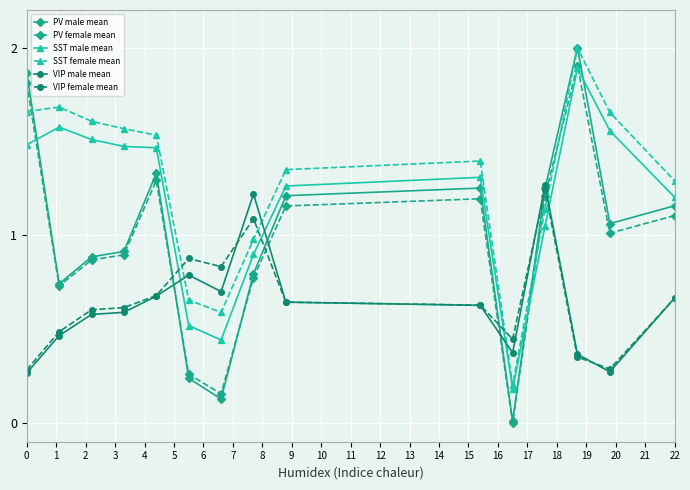

What is the greatest value displayed?

2.0